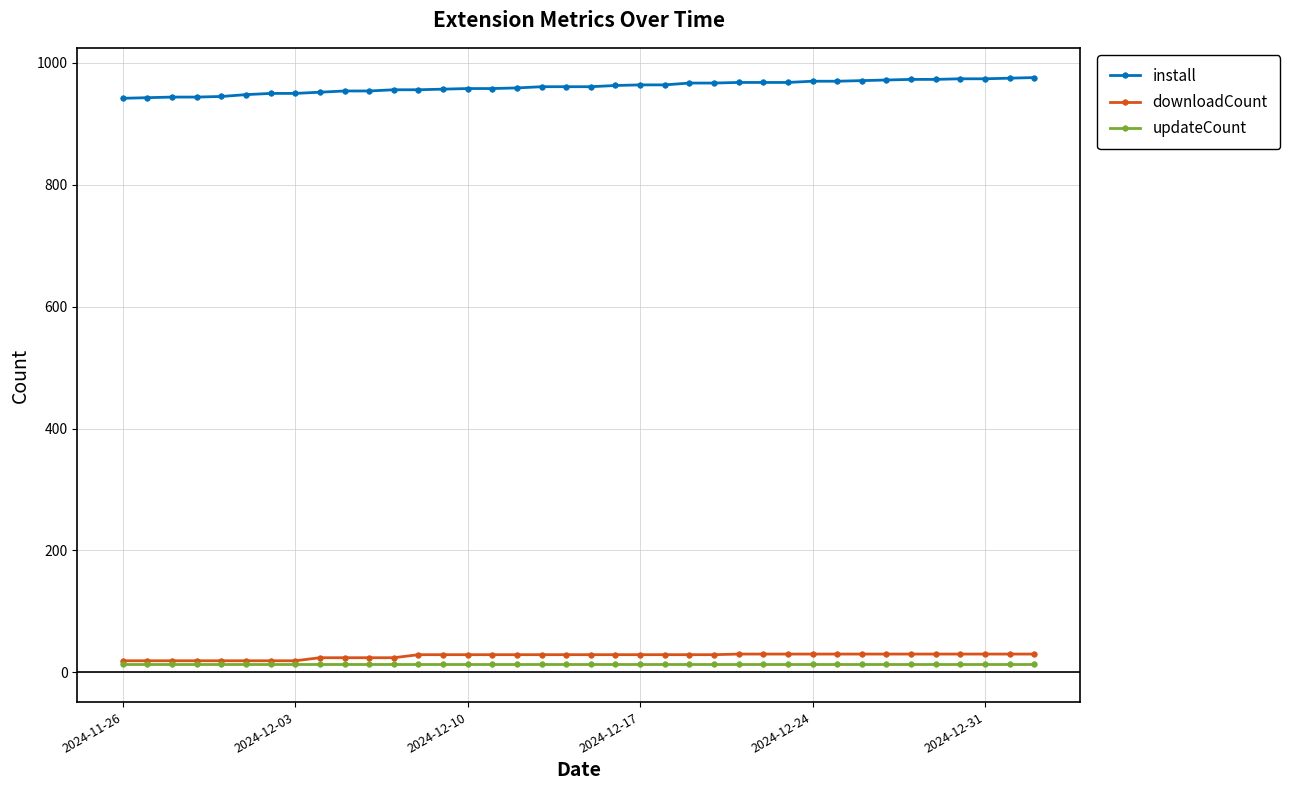

At how many categories does at least one series exceed 172?

38